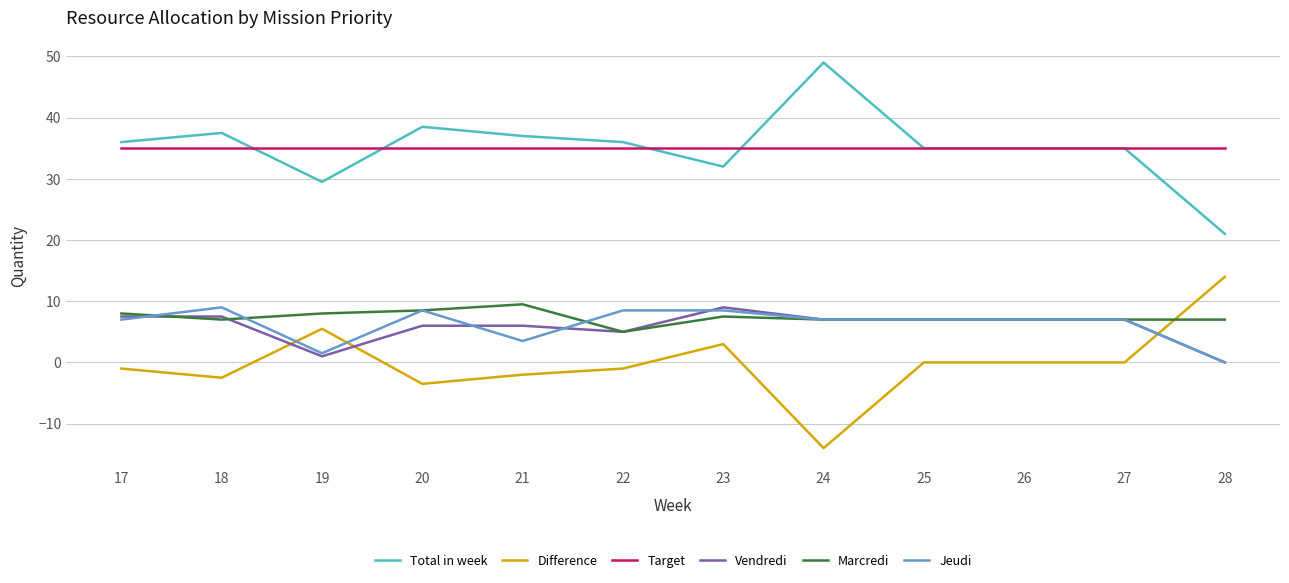

At which category does the chart reach its minimum across all series?

24